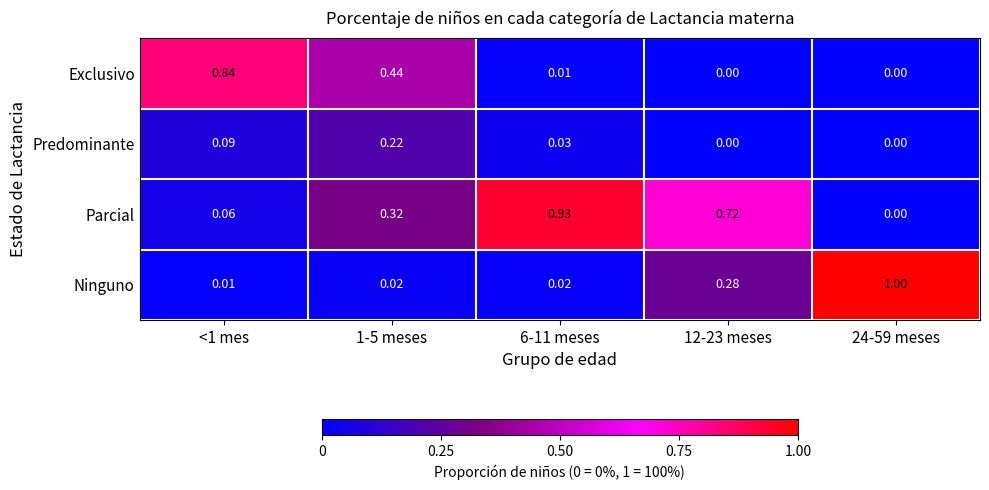

List the series in order of their peak value, highest first.

Ninguno, Parcial, Exclusivo, Predominante